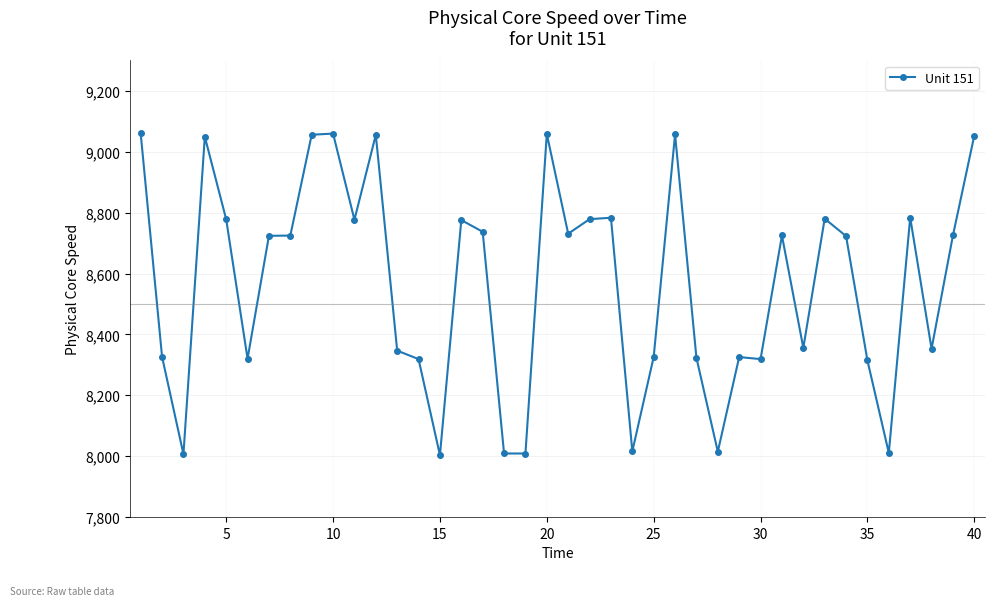

What is the difference between the maximum and minimum values?

1057.1